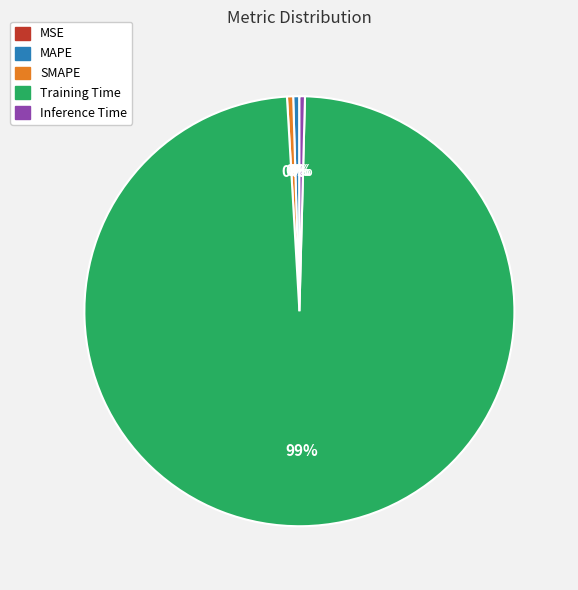

To the nearest percent, what is the average slice percentage?

20%